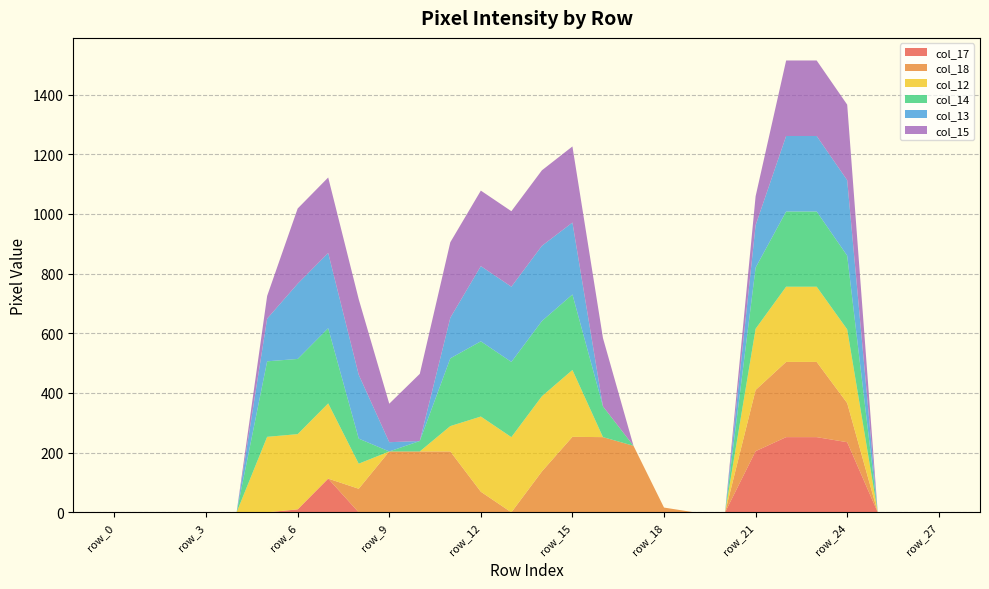

Reading left to right, transcribe all the data shown in this chart.

col_17: 0	0	0	0	0	0	10	113	0	0	0	0	0	0	0	0	0	0	0	0	0	205	252	252	235	0	0	0
col_18: 0	0	0	0	0	0	0	0	79	204	204	204	69	0	137	253	252	223	16	0	0	205	252	252	131	0	0	0
col_12: 0	0	0	0	0	253	252	252	84	0	0	85	252	252	252	224	0	0	0	0	0	205	252	252	247	0	0	0
col_14: 0	0	0	0	0	253	252	252	84	0	35	227	252	252	252	253	103	0	0	0	0	205	252	252	247	0	0	0
col_13: 0	0	0	0	0	143	252	252	214	31	0	136	252	252	252	241	0	0	0	0	0	142	253	253	253	0	0	0
col_15: 0	0	0	0	0	76	252	253	253	129	225	253	253	253	253	255	229	0	0	0	0	97	253	253	253	0	0	0